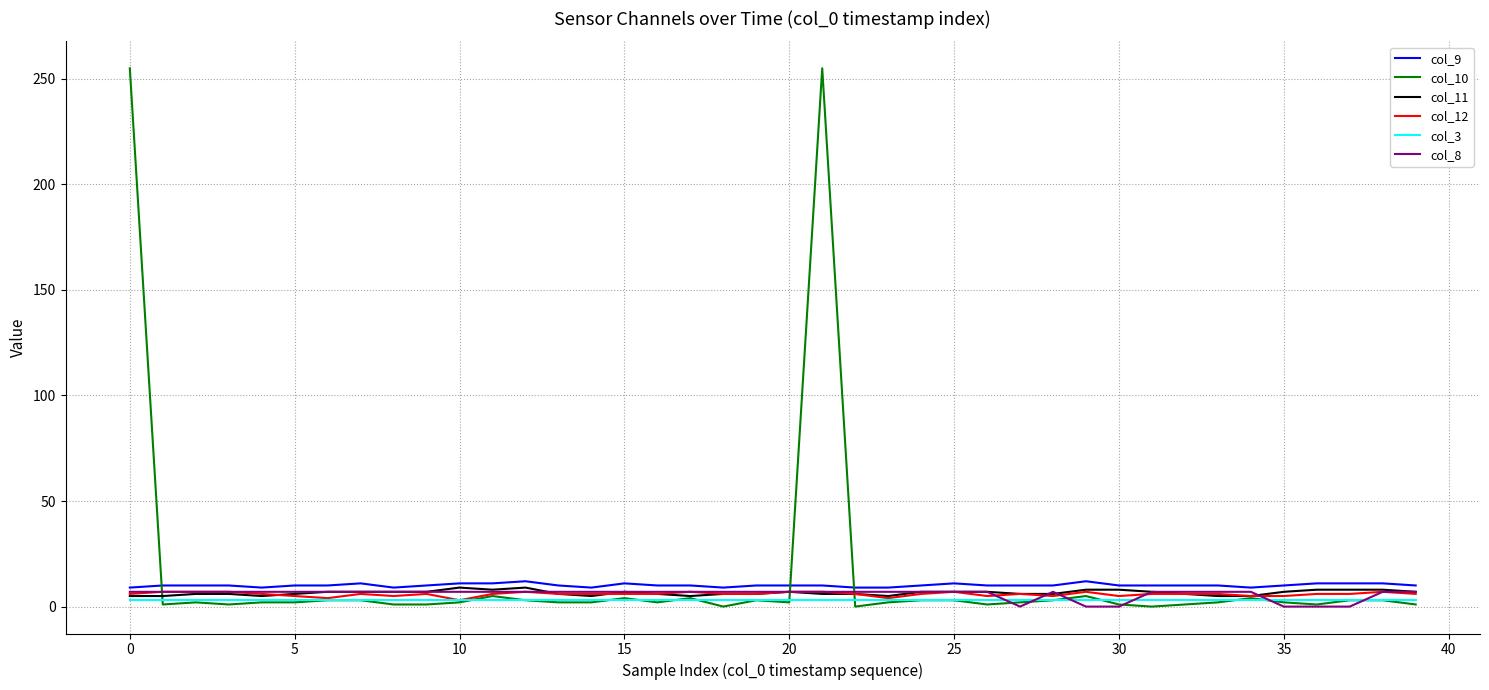

What is the greatest value displayed?

255